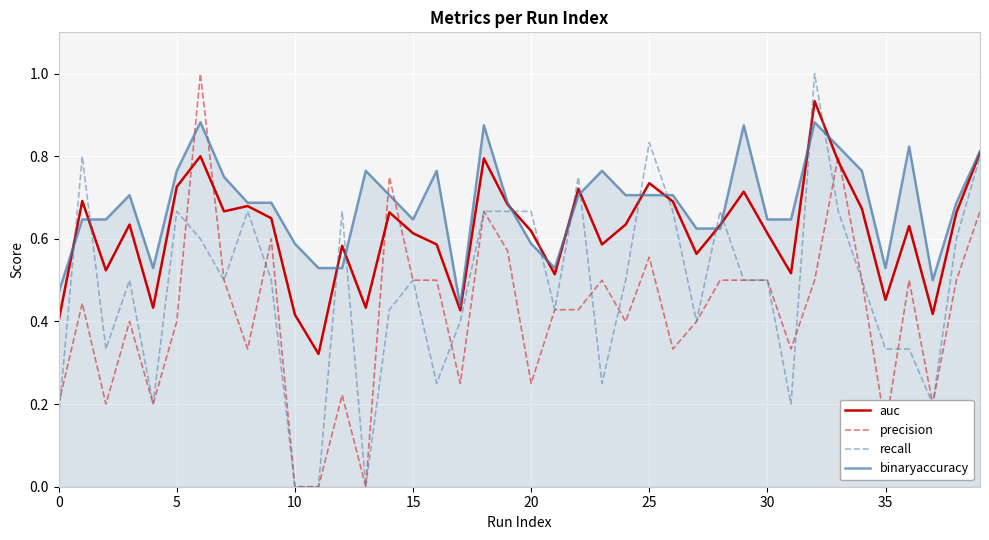

How many times do precision and binaryaccuracy cross each other?

4